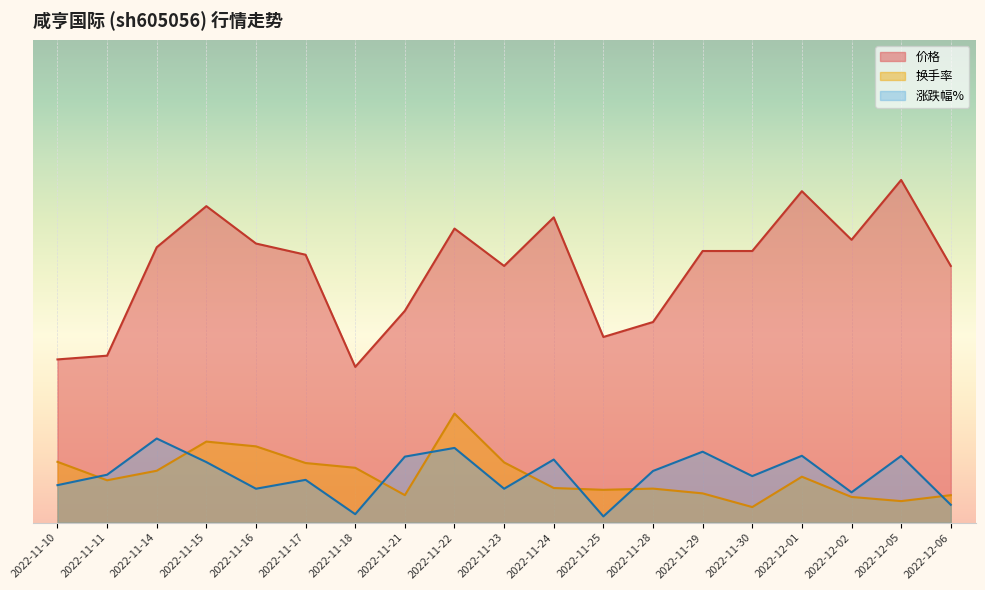

What is the label of the 14th point from the right?

2022-11-17